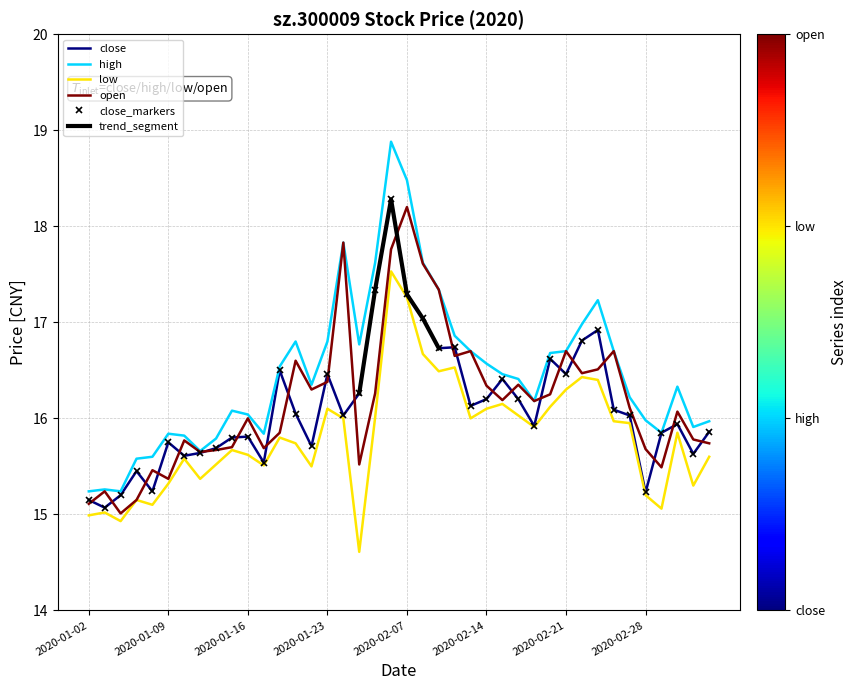

Which series has the widest spread of values?

high